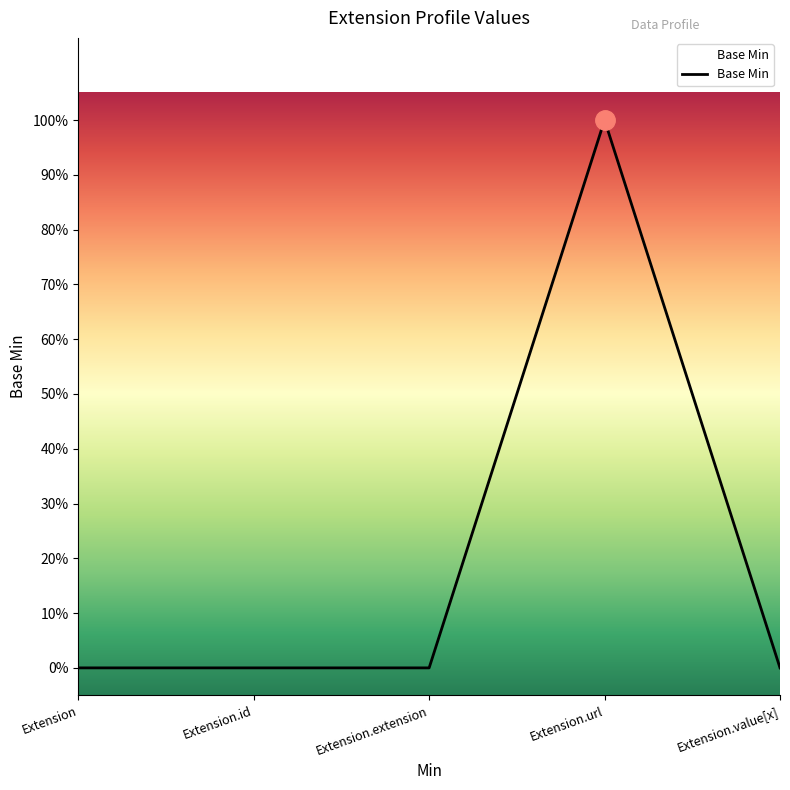

List the labels in order of value, largest first.

Extension.url, Extension, Extension.id, Extension.extension, Extension.value[x]